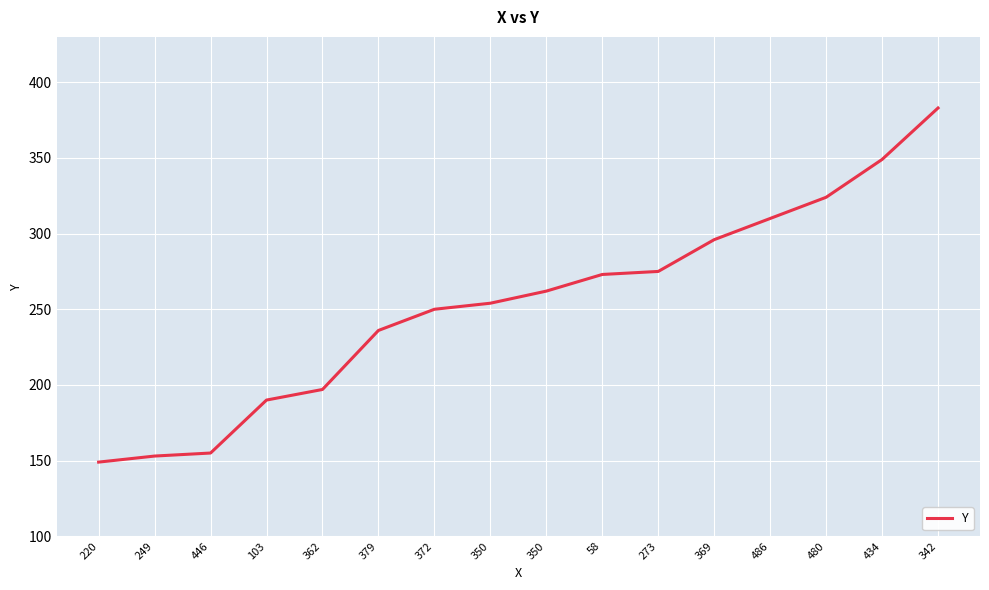

How many lines are shown in the chart?

1